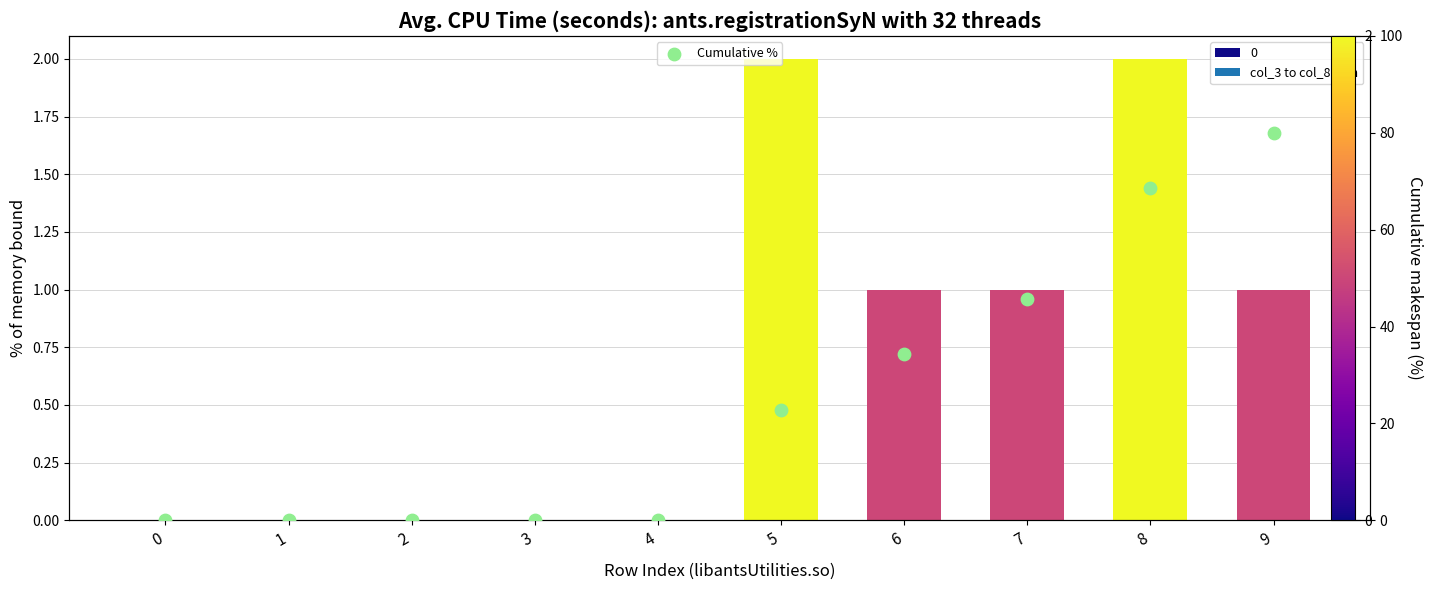

Which has a higher value, 1 or 8?

8